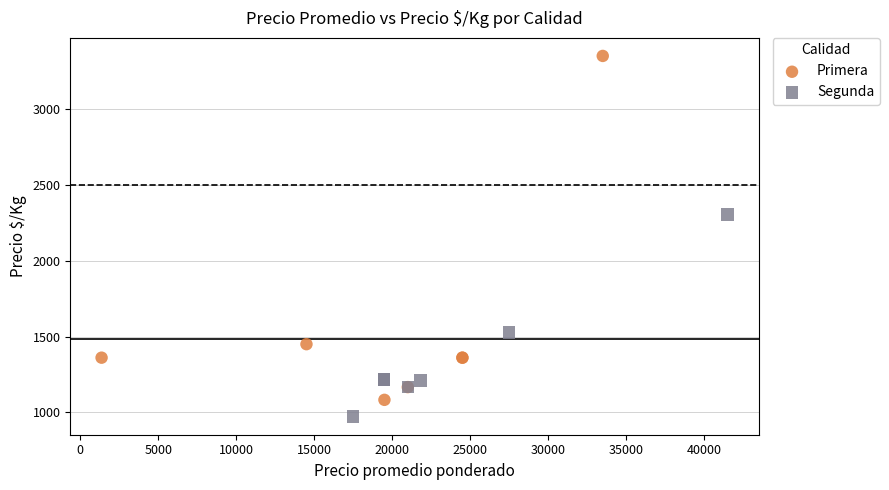

Which series reaches the minimum Y coordinate?

Segunda